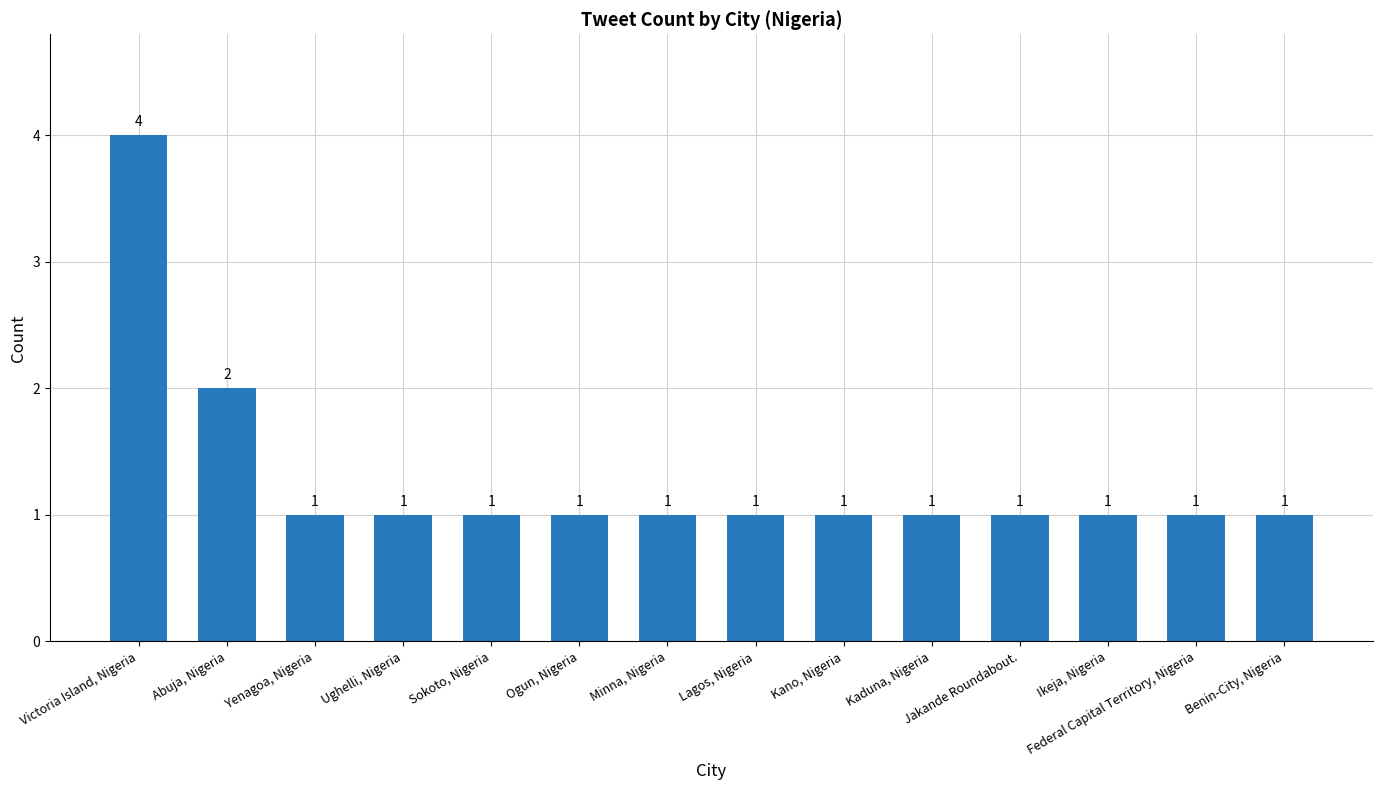

The value at Federal Capital Territory, Nigeria is 1. True or false?

True